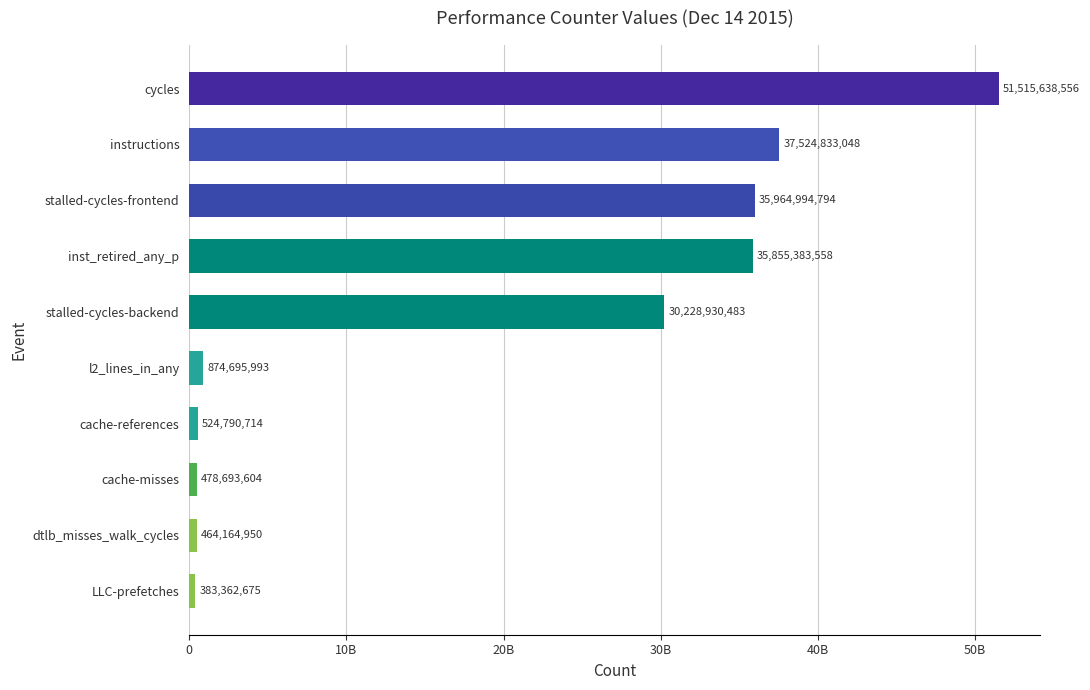

Does the chart contain any negative values?

No